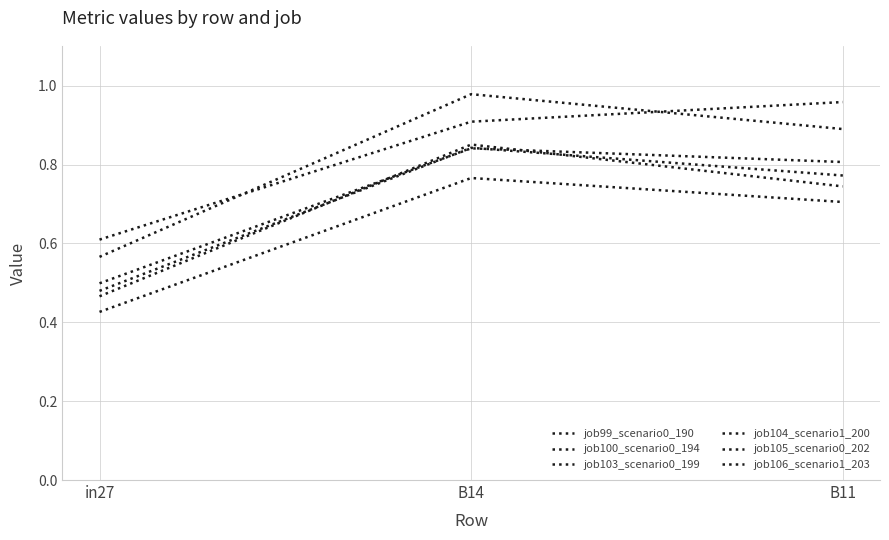

Does the chart have visible grid lines?

Yes